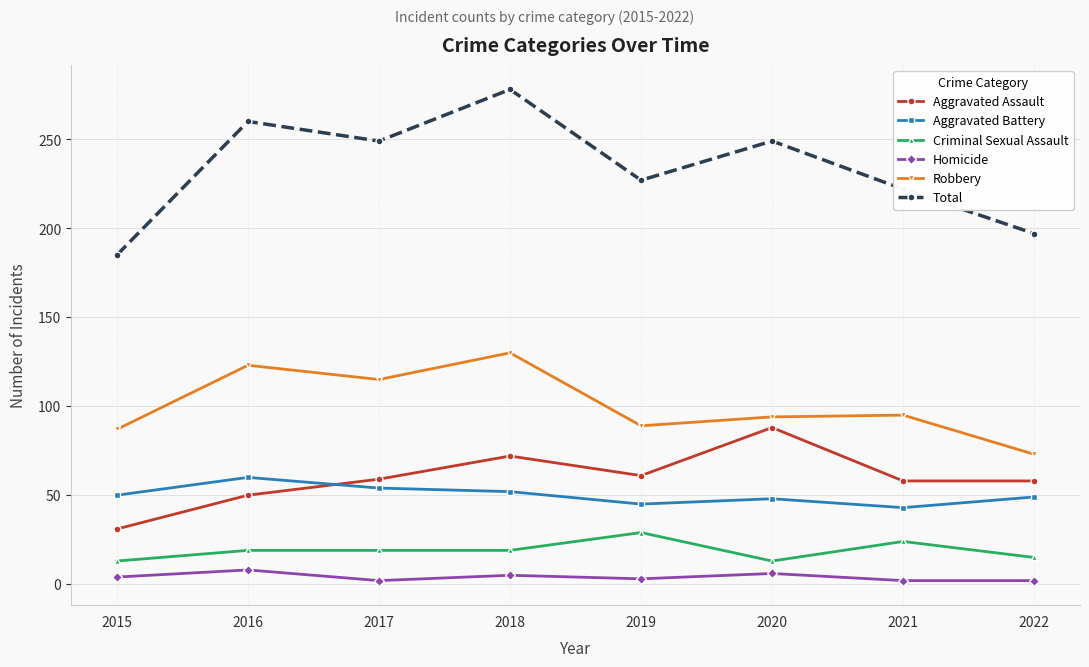

At which category is the sum across all series the highest?

2018